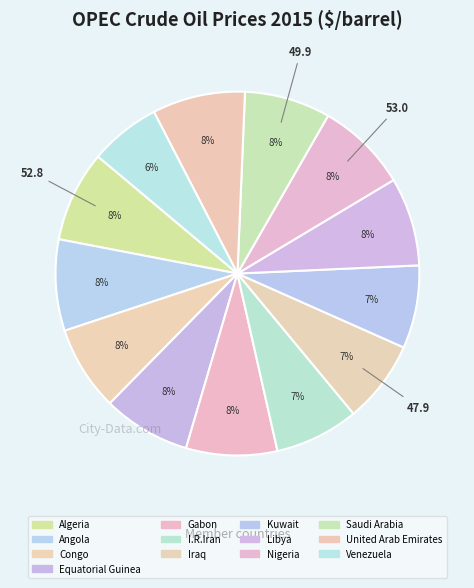

Count the number of slices in the pie.

13